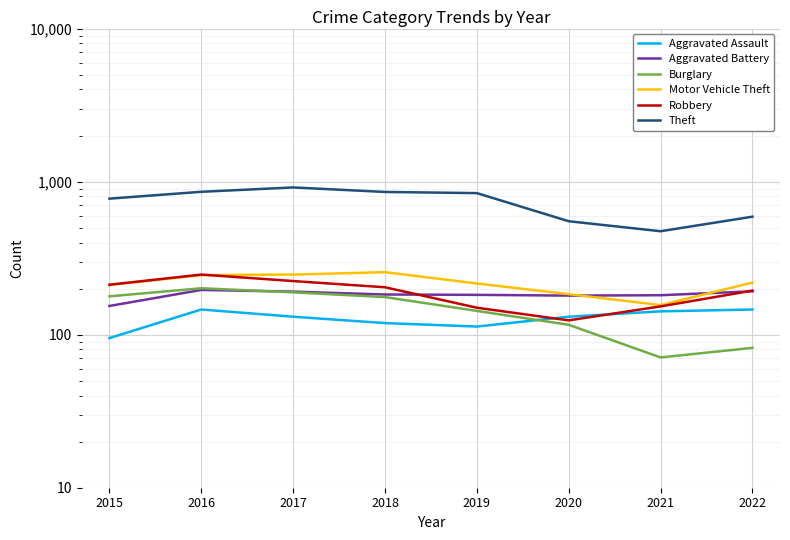

At which category is the sum across all series the highest?

2017